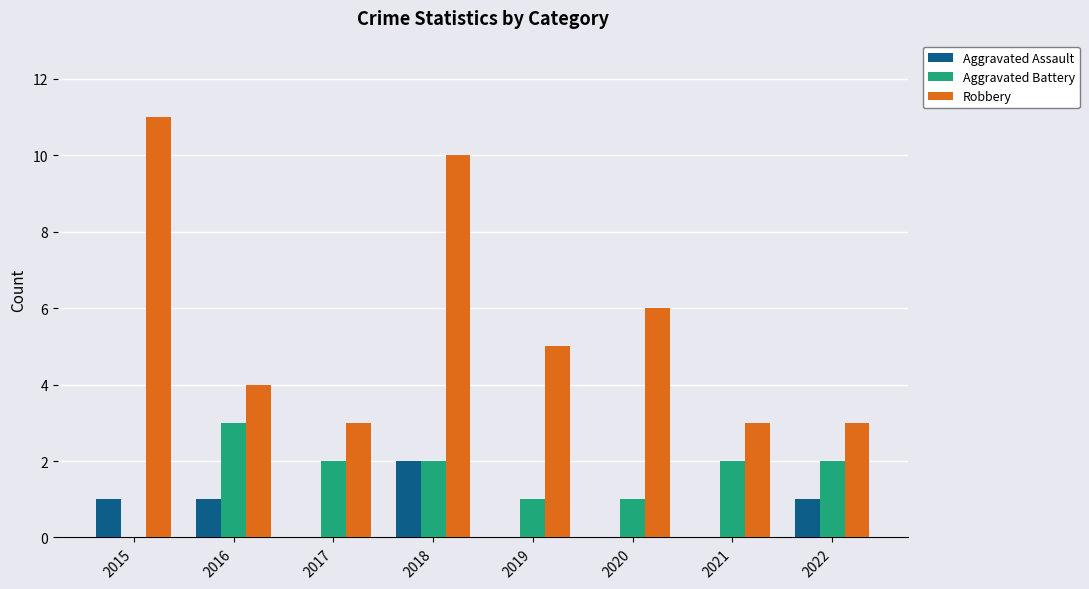

The Aggravated Assault series shows 2 at 2016. True or false?

False